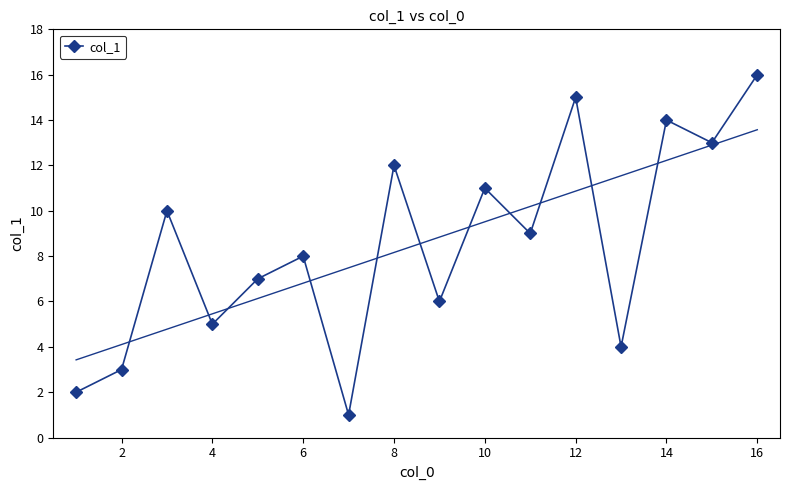

What is the difference between the maximum and second lowest values?

14